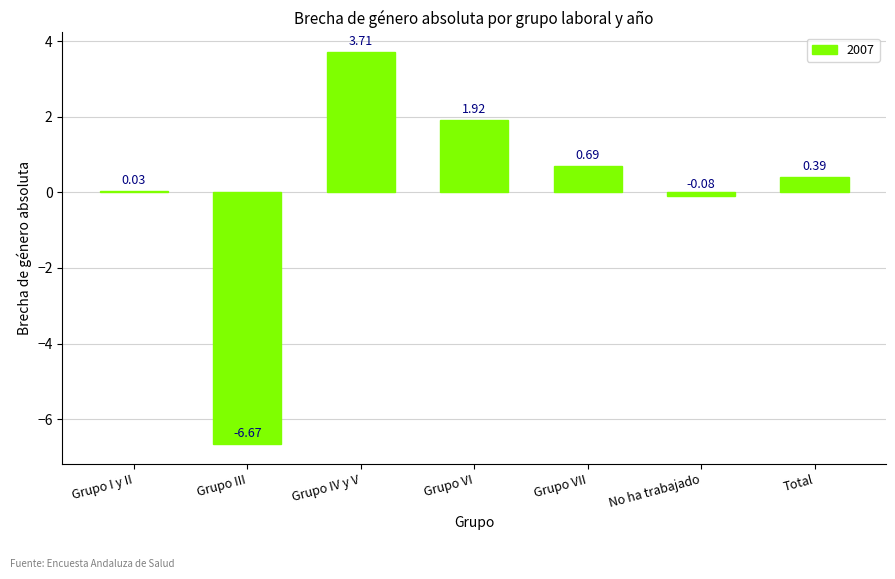

What is the change in value from Grupo III to Total?

+7.1